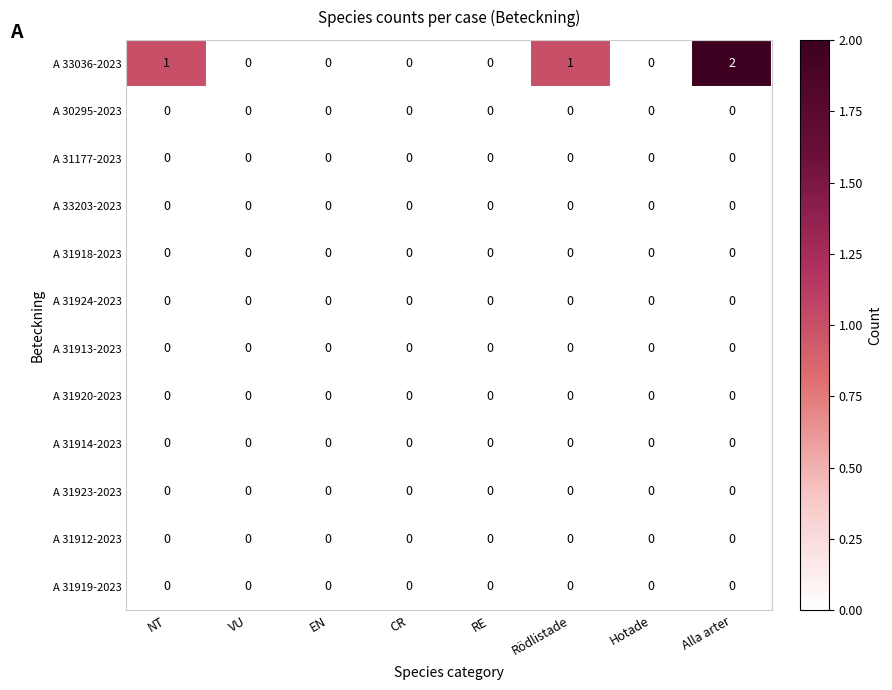

The A 33203-2023 series shows 0 at Rödlistade. True or false?

True